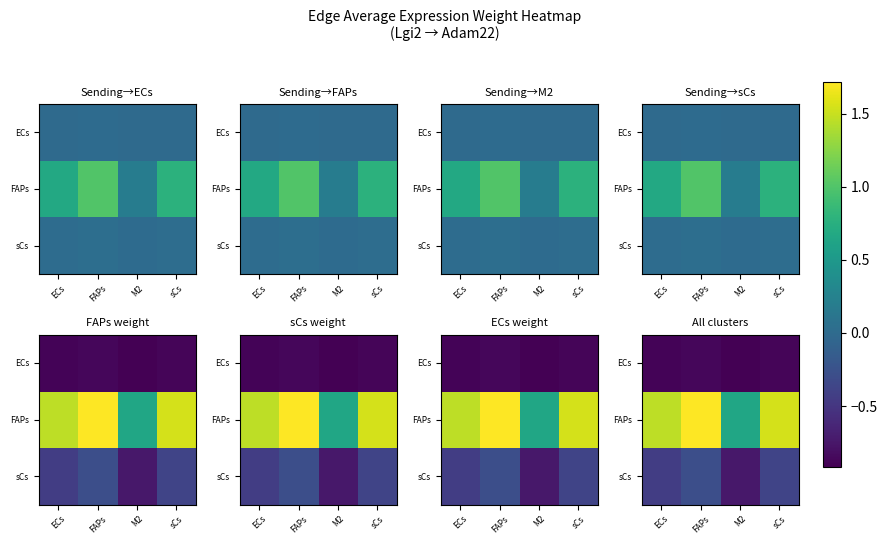

At how many categories does at least one series exceed 0?

4